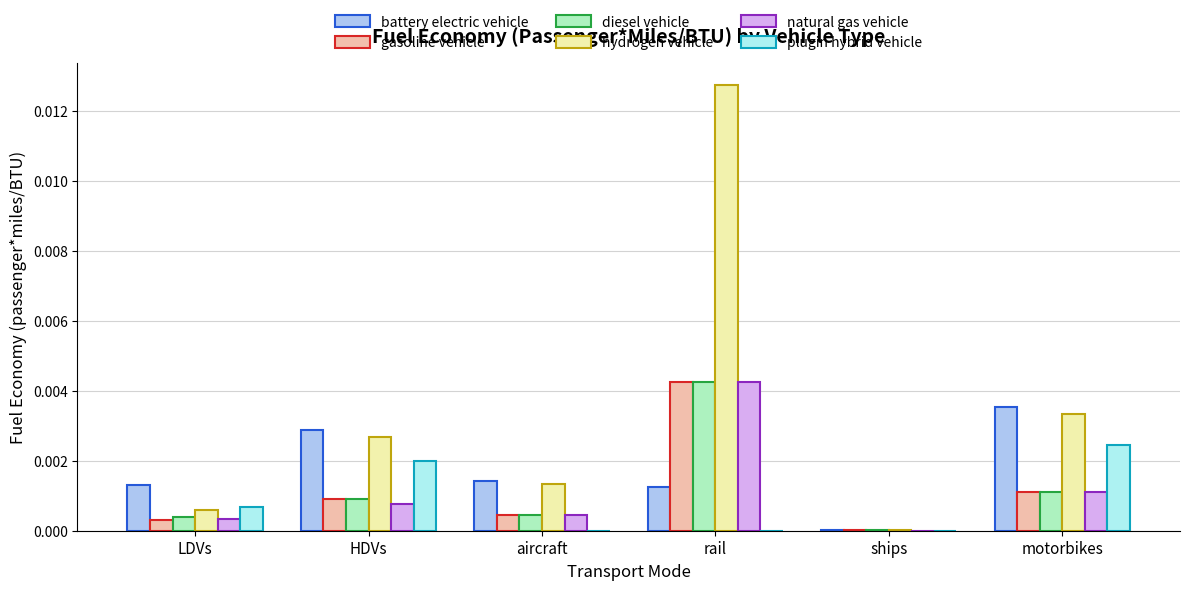

Which series has the widest spread of values?

hydrogen vehicle